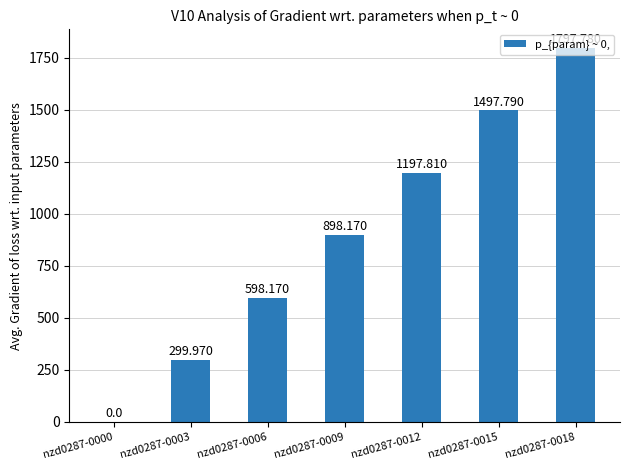

What is the ratio of the value at nzd0287-0018 to the value at nzd0287-0012?

1.5